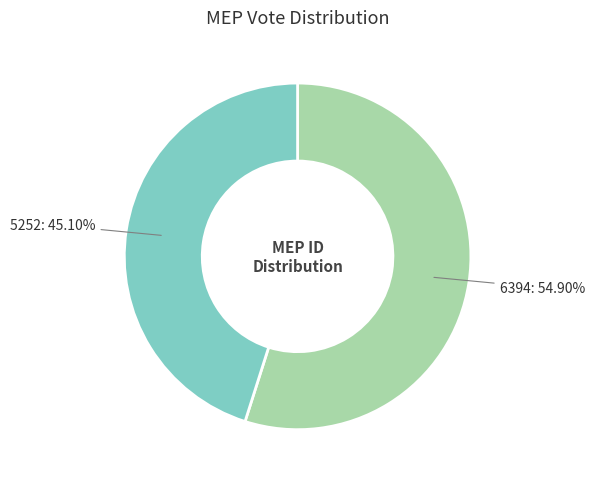

Between 6394 and 5252, which is larger?

6394